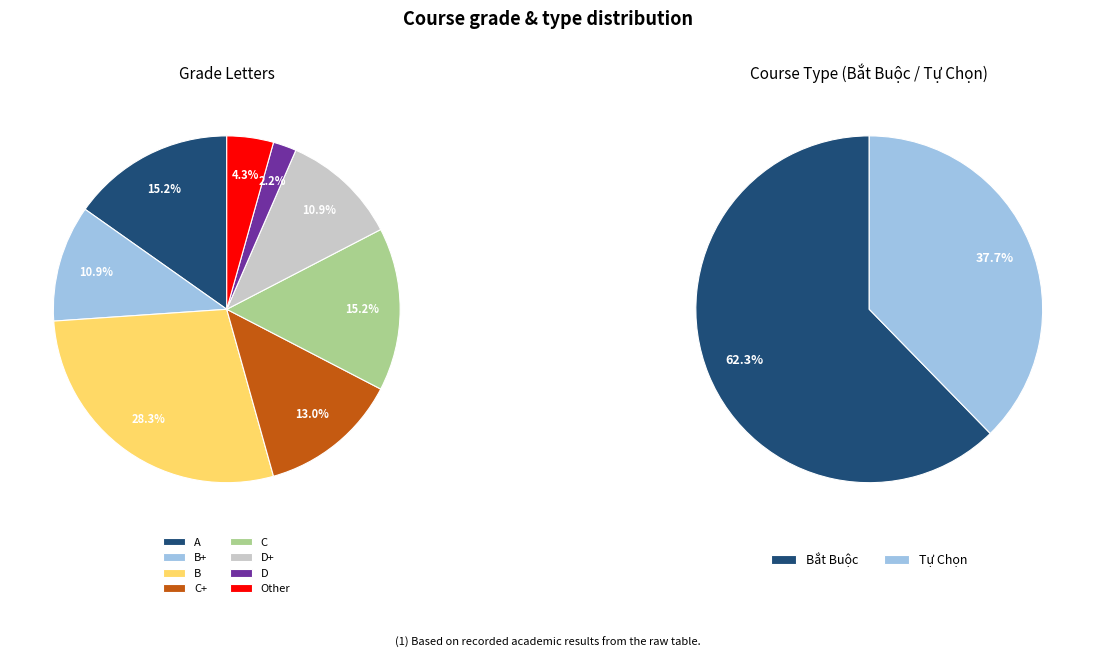

To the nearest percent, what is the average slice percentage?

12%